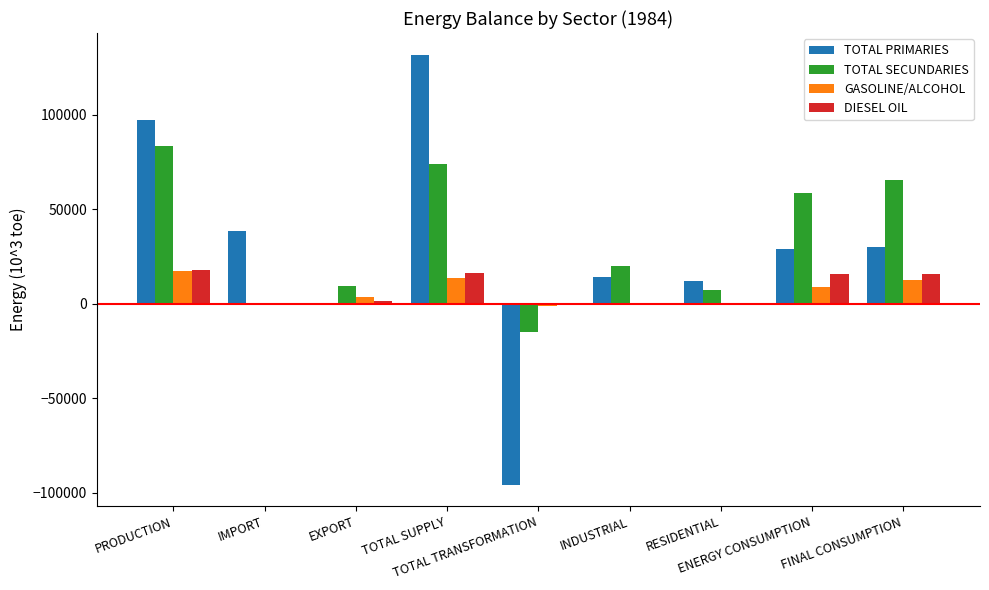

What value does the DIESEL OIL series have at PRODUCTION?

17832.6